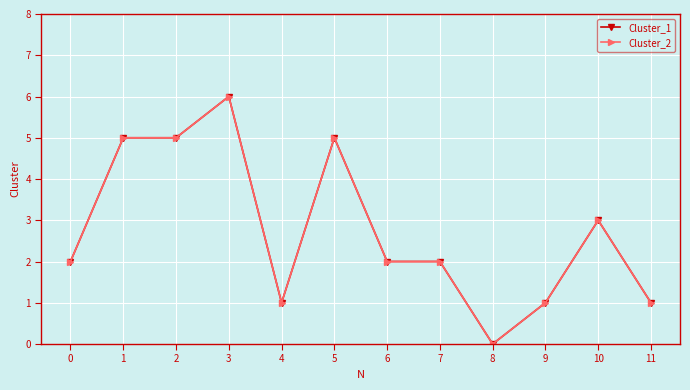

What is the highest value of the Cluster_2 series?

6